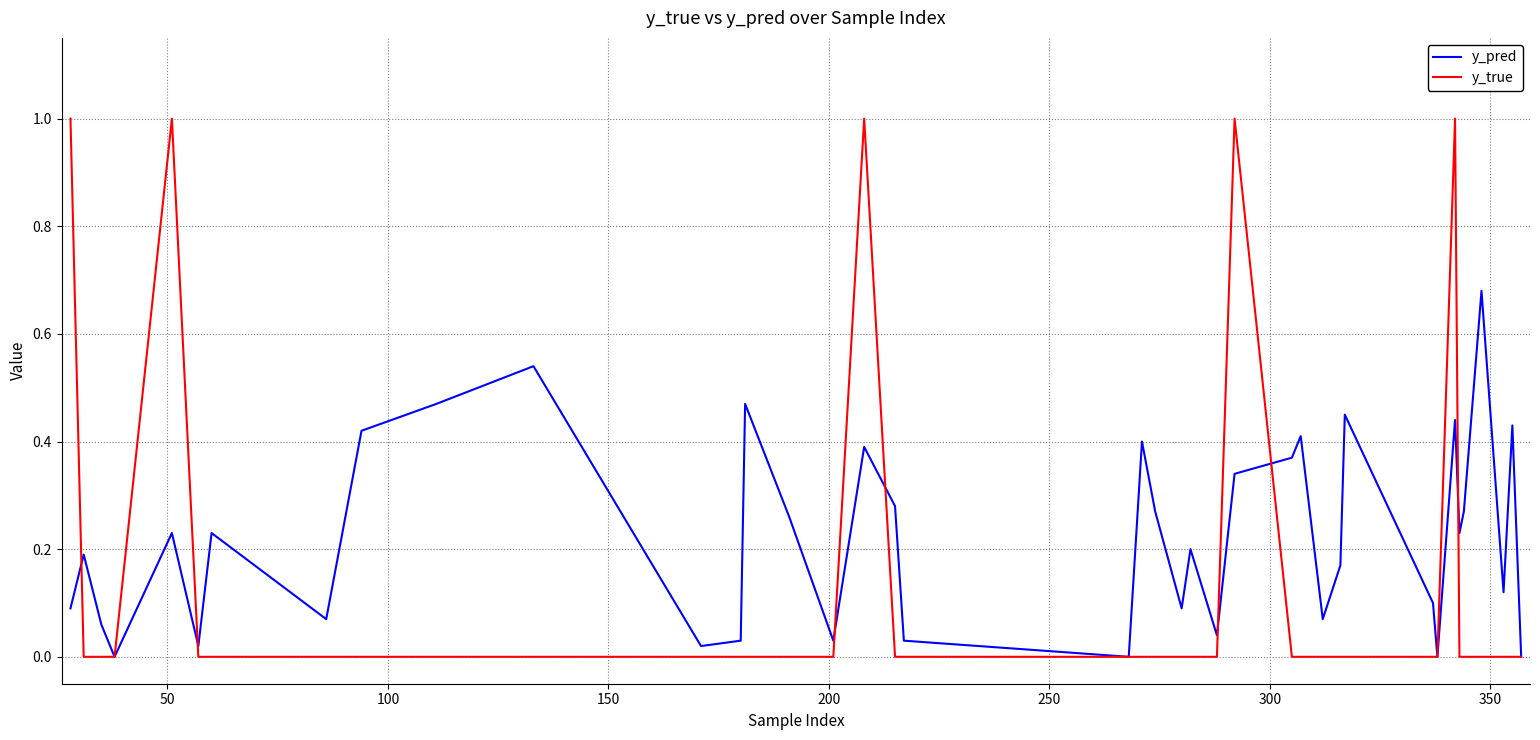

Which series has the largest total across all categories?

y_pred